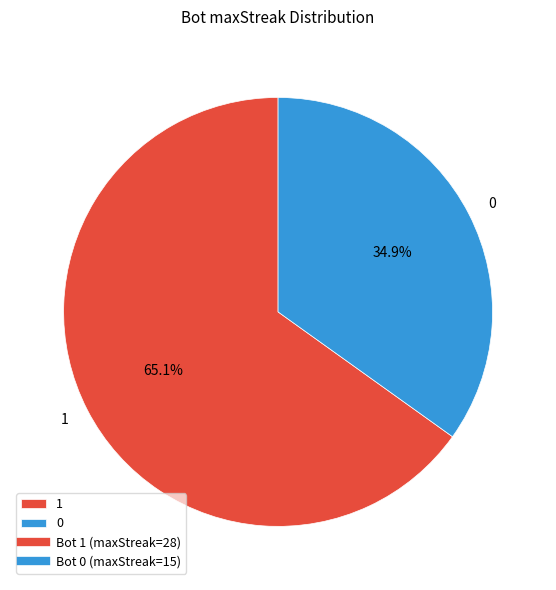

Approximately how many times larger is the value at 0 compared to 1?

0.5